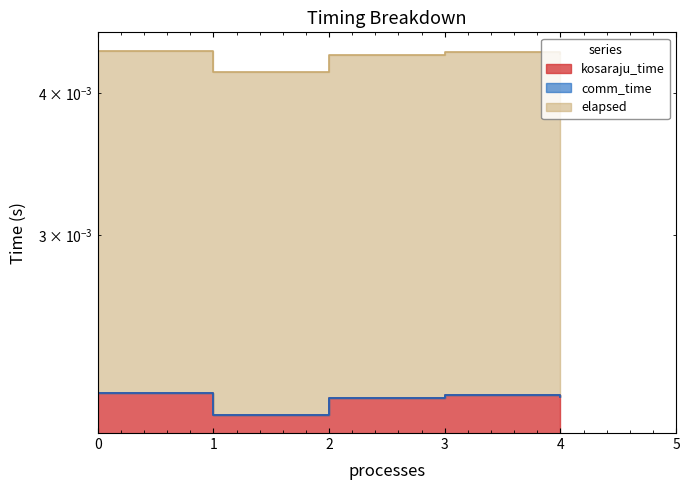

The kosaraju_time series shows 0.0 at 3. True or false?

False